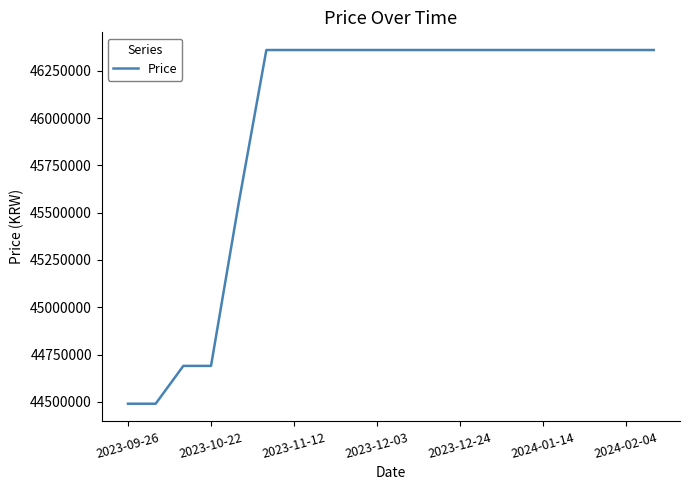

What is the greatest value displayed?

46360000